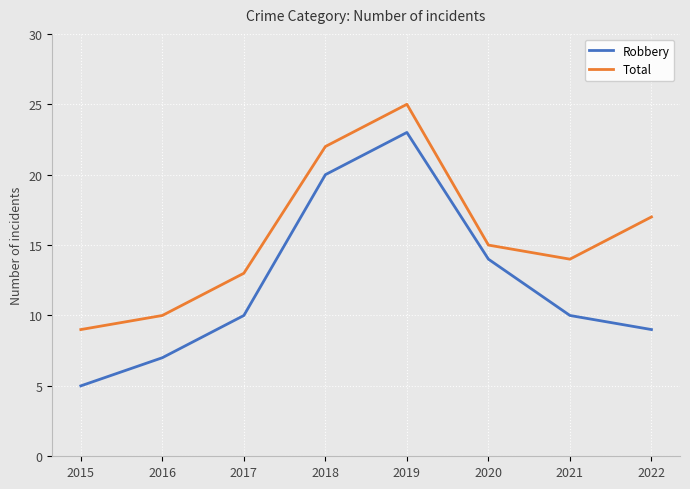

Reading left to right, what are all the values shown in this chart?

Robbery: 2015=5	2016=7	2017=10	2018=20	2019=23	2020=14	2021=10	2022=9
Total: 2015=9	2016=10	2017=13	2018=22	2019=25	2020=15	2021=14	2022=17